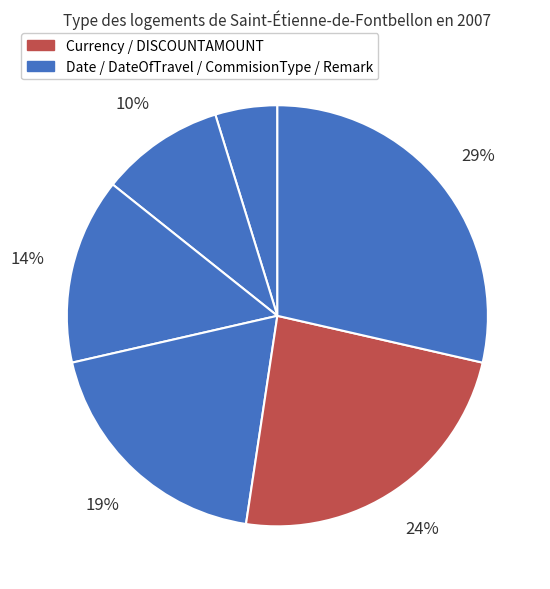

How many segments does this pie chart have?

6